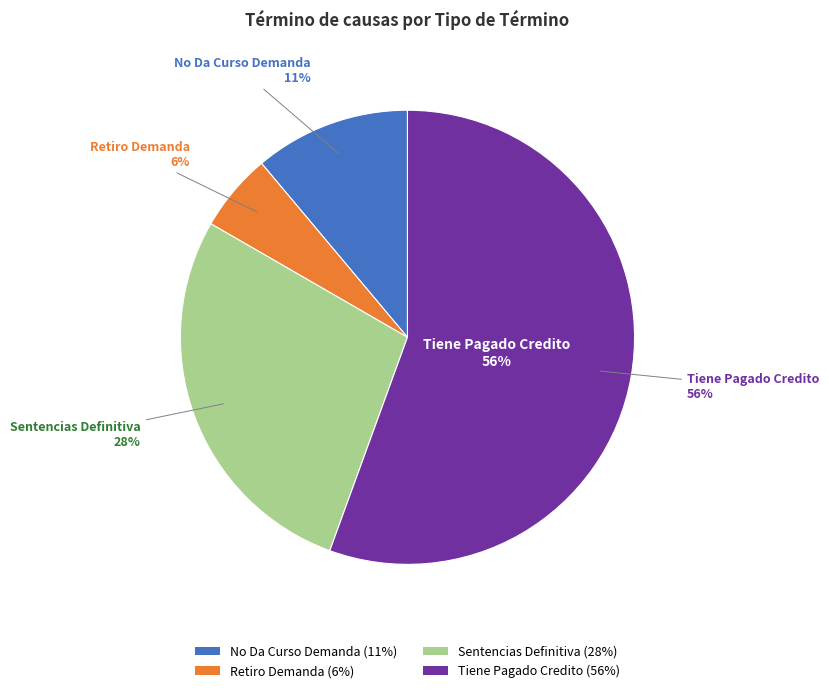

Which slice is the smallest?

Retiro Demanda